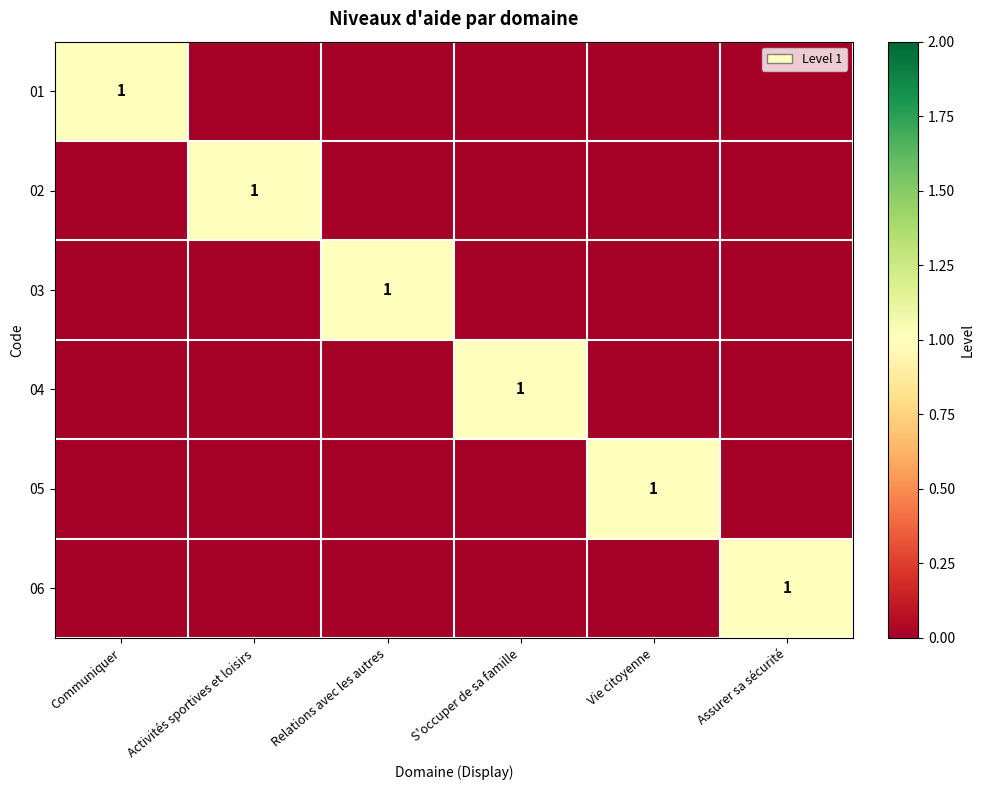

True or false: 03 has a value of 2 at Relations avec les autres.

False